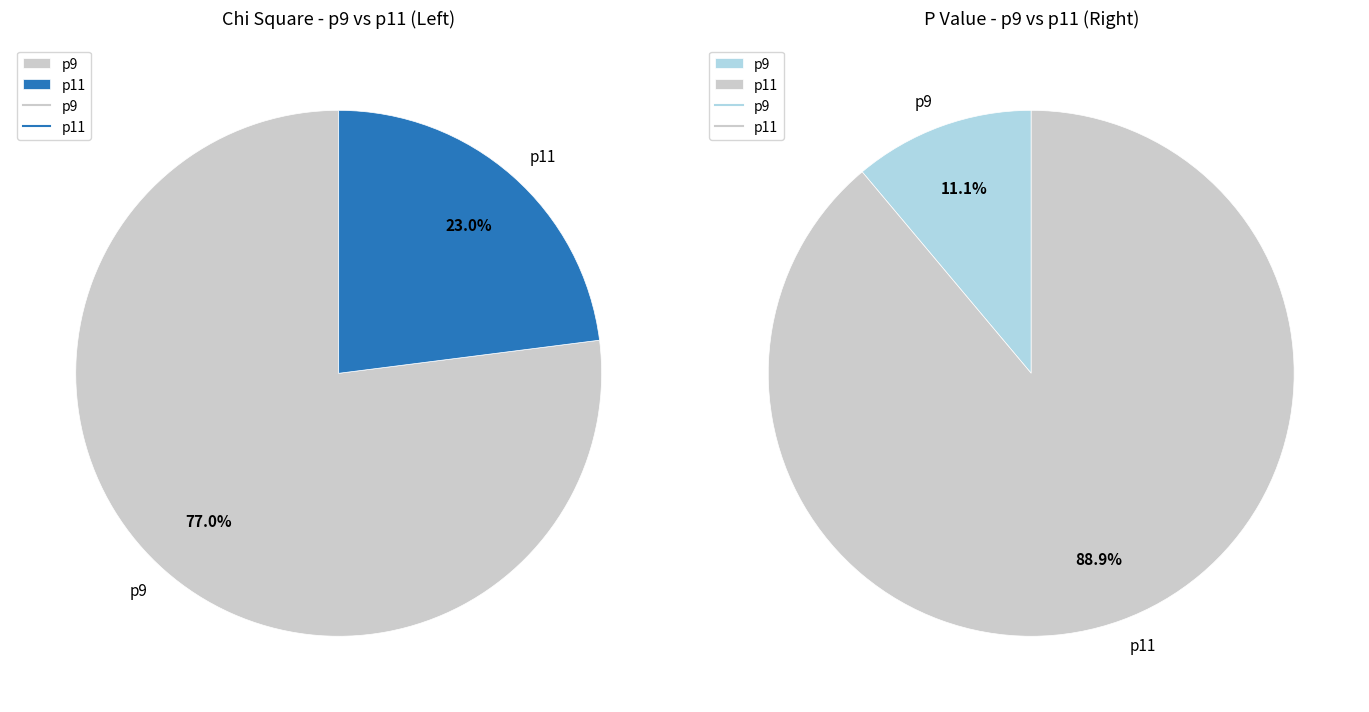

Is there a majority slice in this chart?

Yes